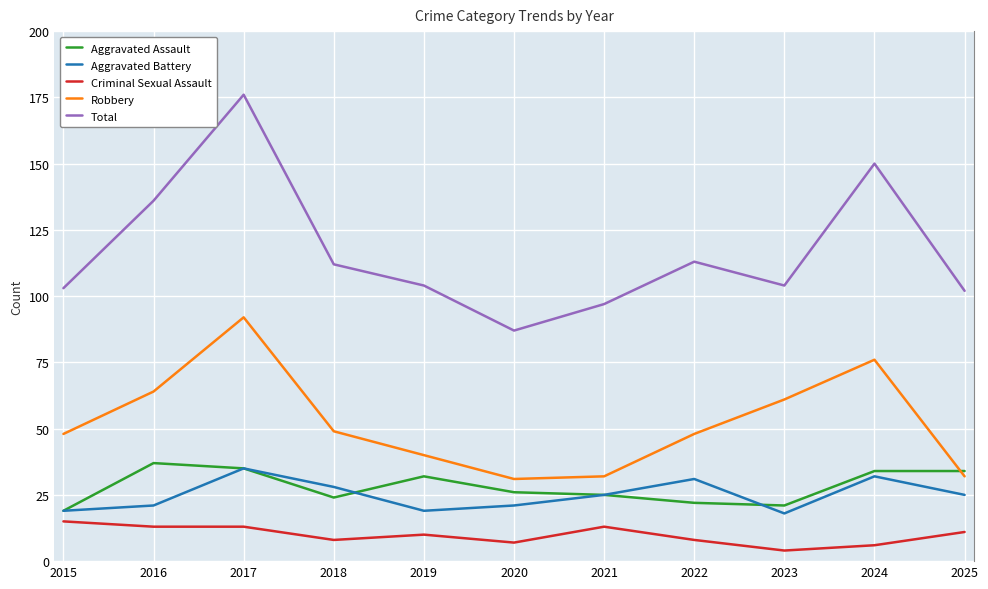

Which series has the largest range (max minus min)?

Total